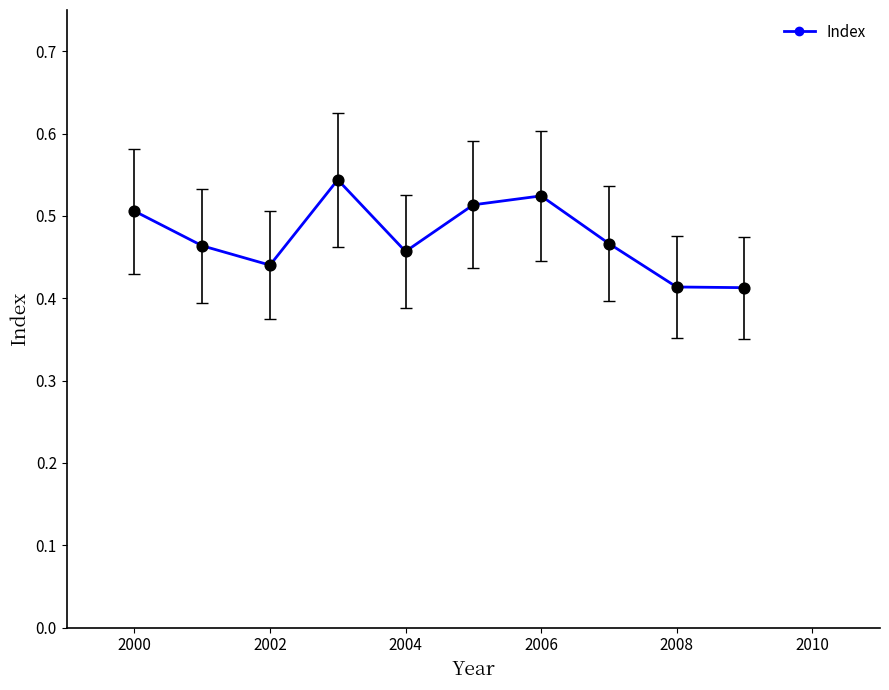

Count the values in the range 0 to 1.

10